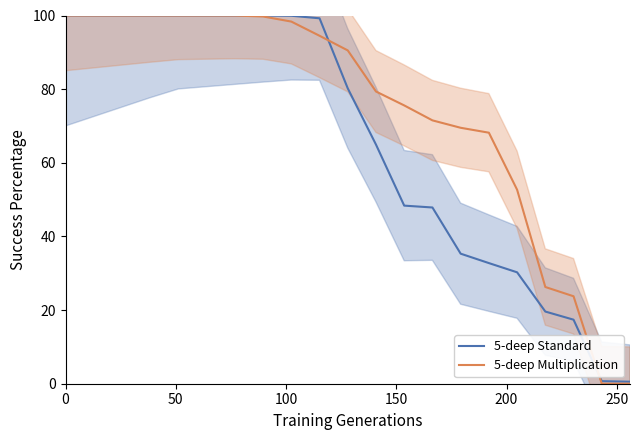

List the series in order of their peak value, lowest first.

5-deep Standard, 5-deep Multiplication